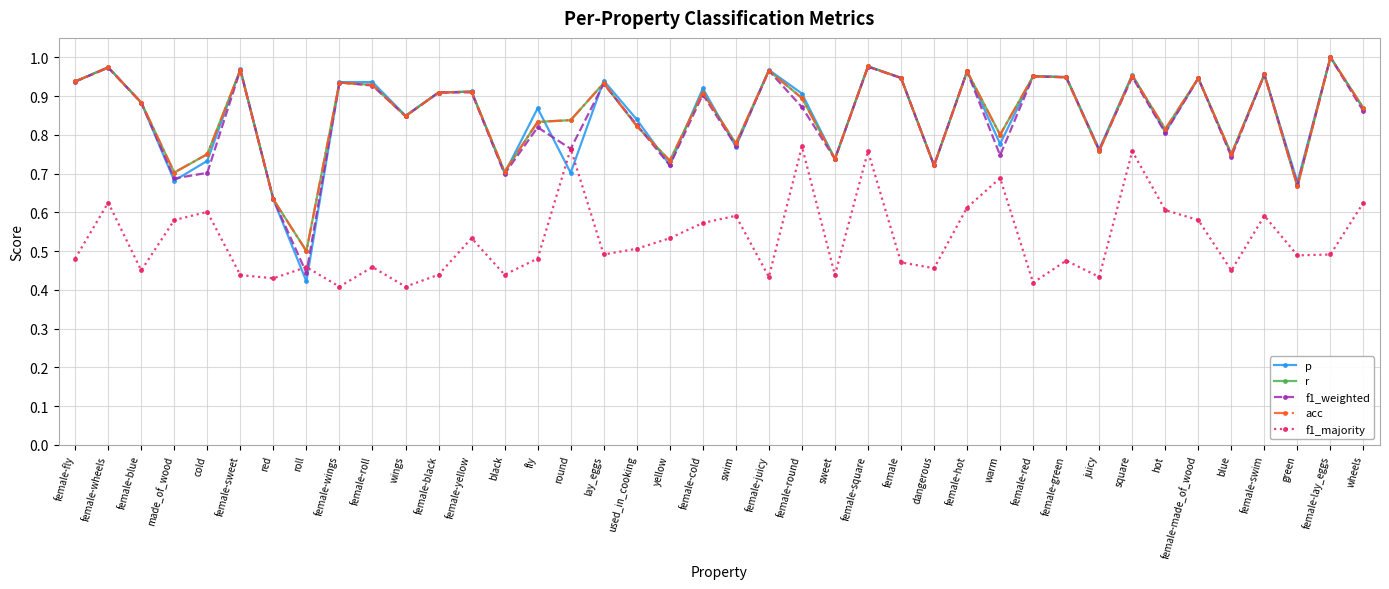

Is this an area chart (filled region under the line)?

No